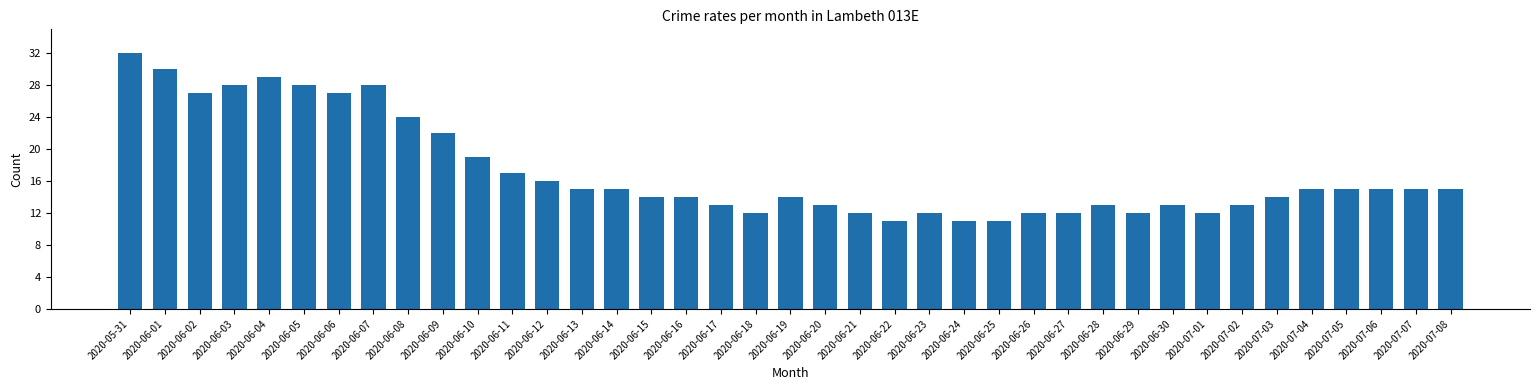

Are the bars grouped side by side (vs. stacked)?

No